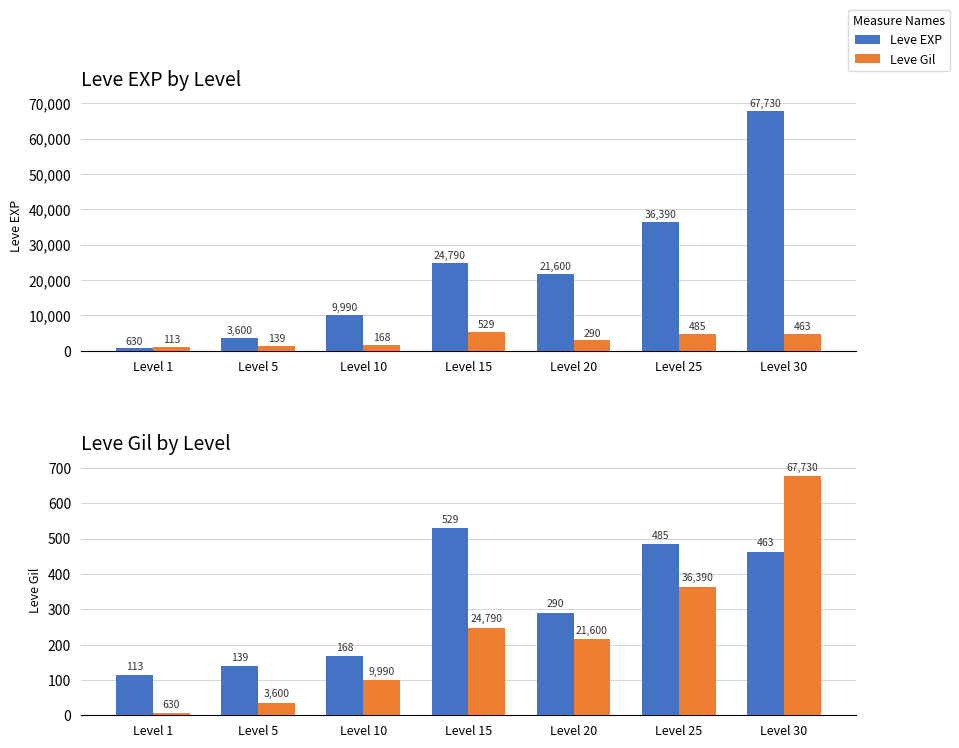

What is the maximum value shown in the chart?

67730.0